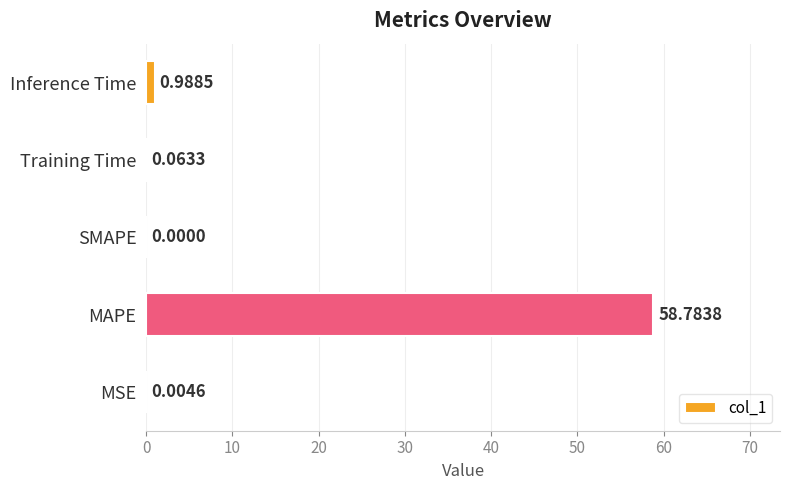

What is the change in value from MAPE to SMAPE?

-58.8